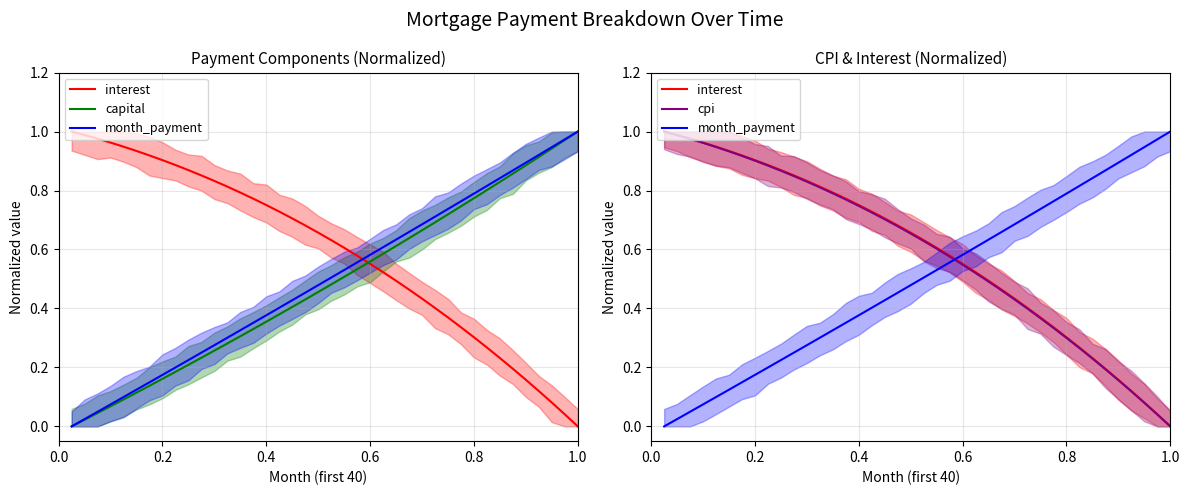

What is the difference between the second highest and minimum values in the cpi series?

1.0